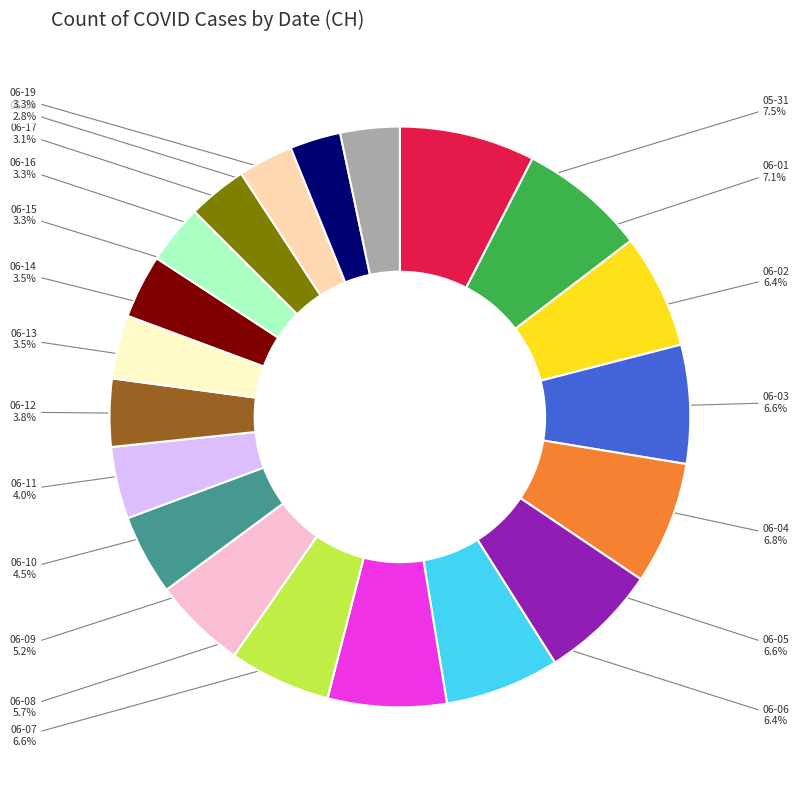

Is there any slice that represents more than half of the pie?

No